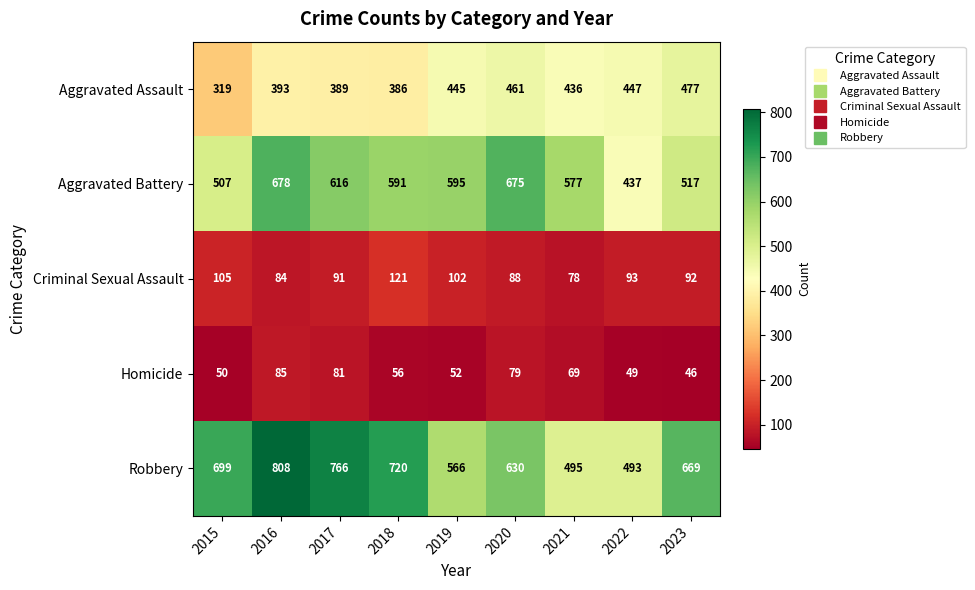

Between 2019 and 2021, which series saw the biggest shift?

Robbery